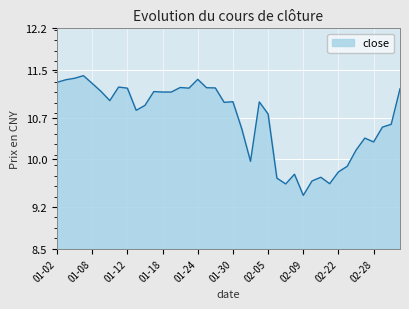

How many lines are shown in the chart?

1